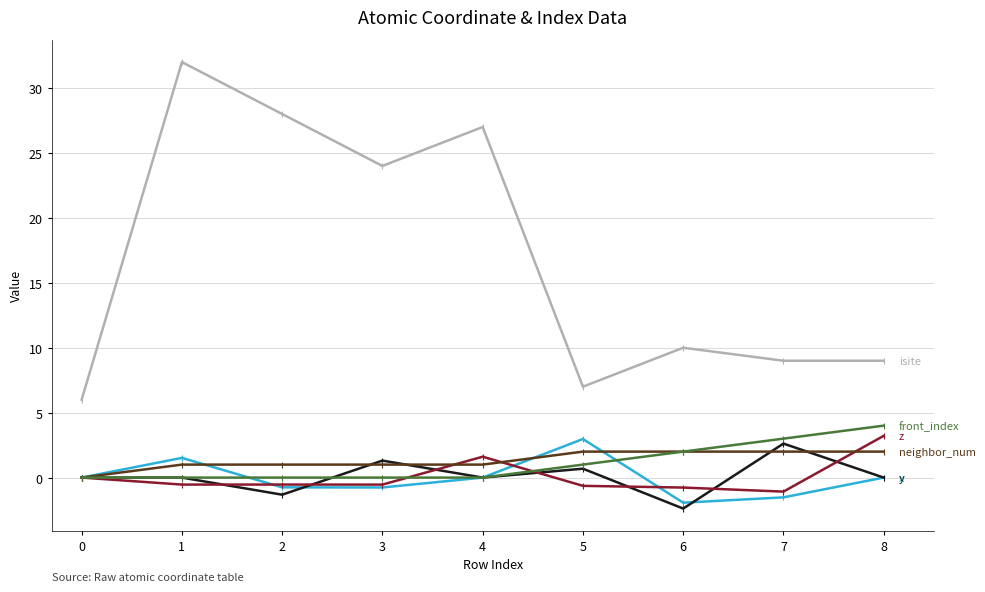

At which category is the sum across all series the highest?

1